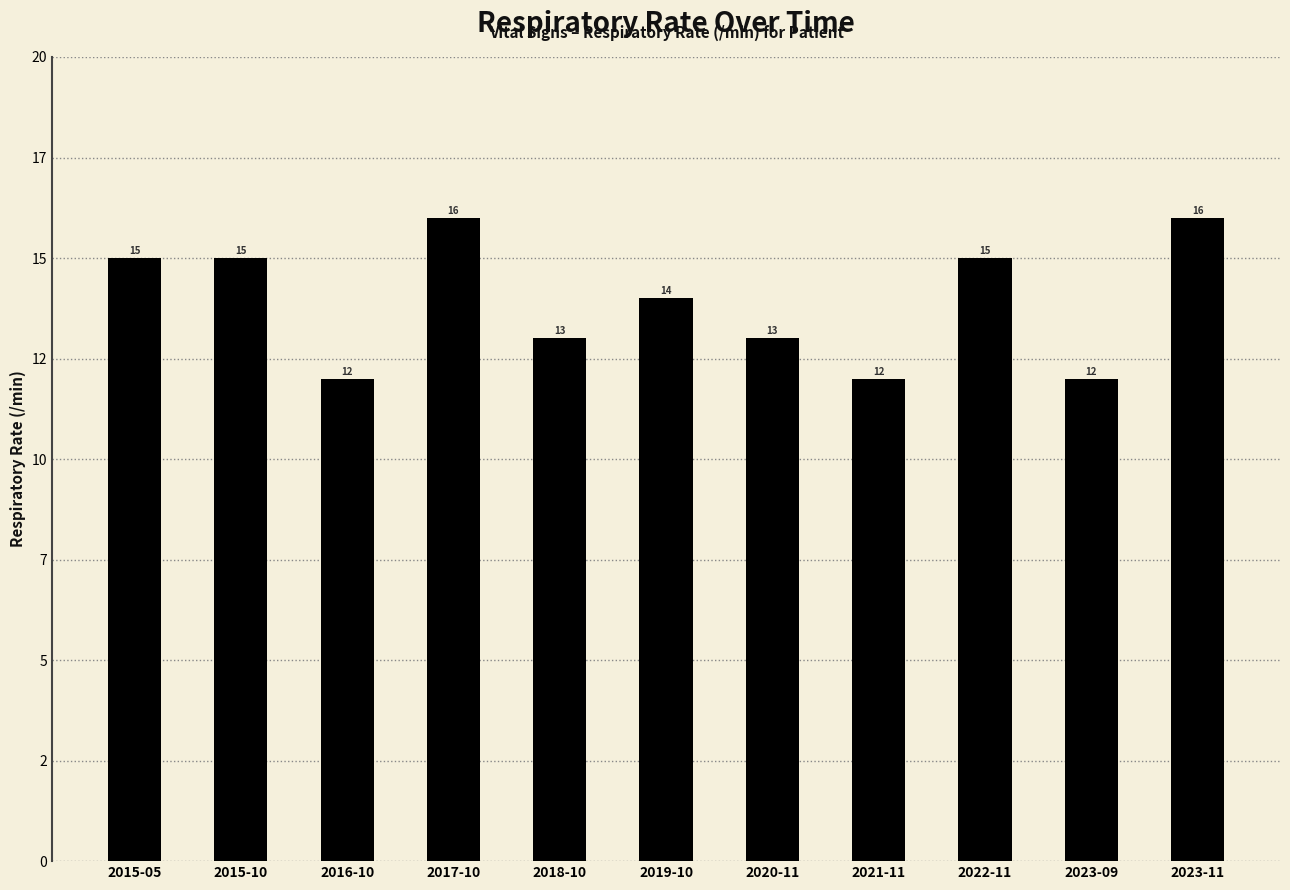

What is the greatest value displayed?

16